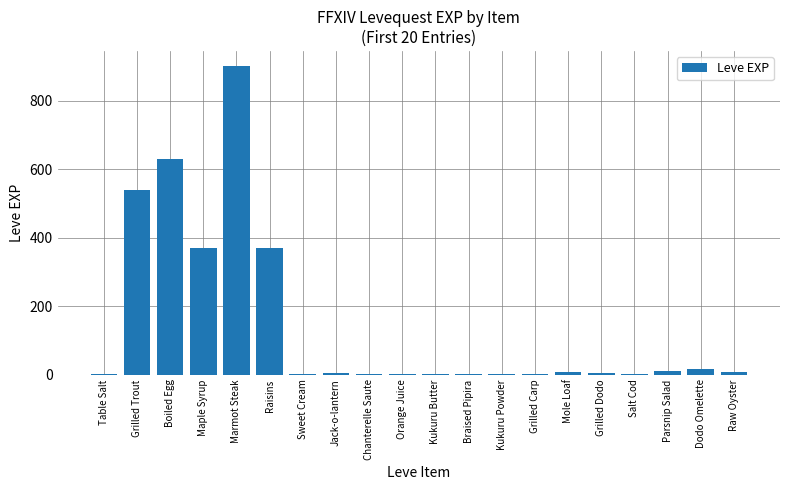

What is the maximum value shown in the chart?

900